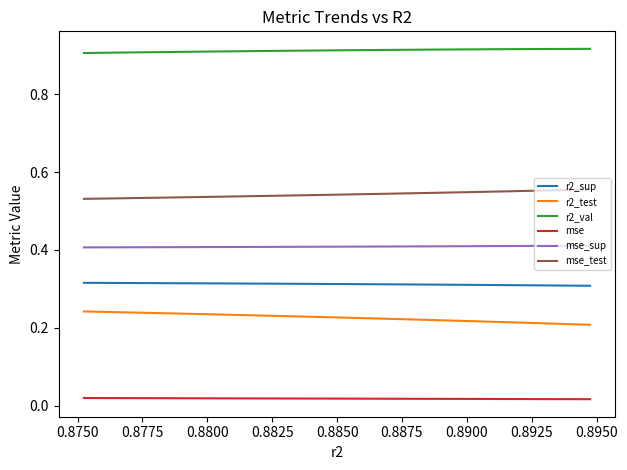

True or false: r2_val and r2_sup intersect in this chart.

False